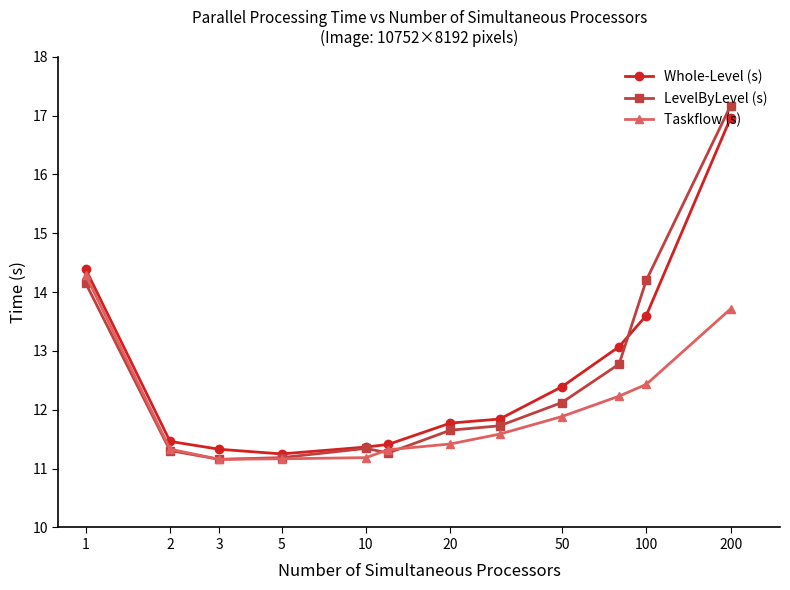

Does the chart display data point markers on the line(s)?

Yes